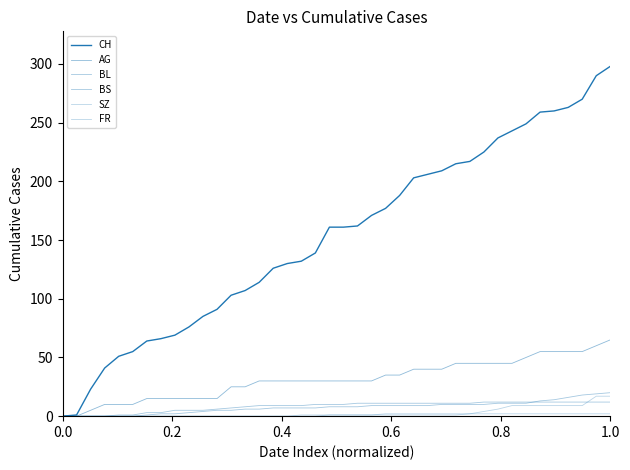

Does the chart display data point markers on the line(s)?

No